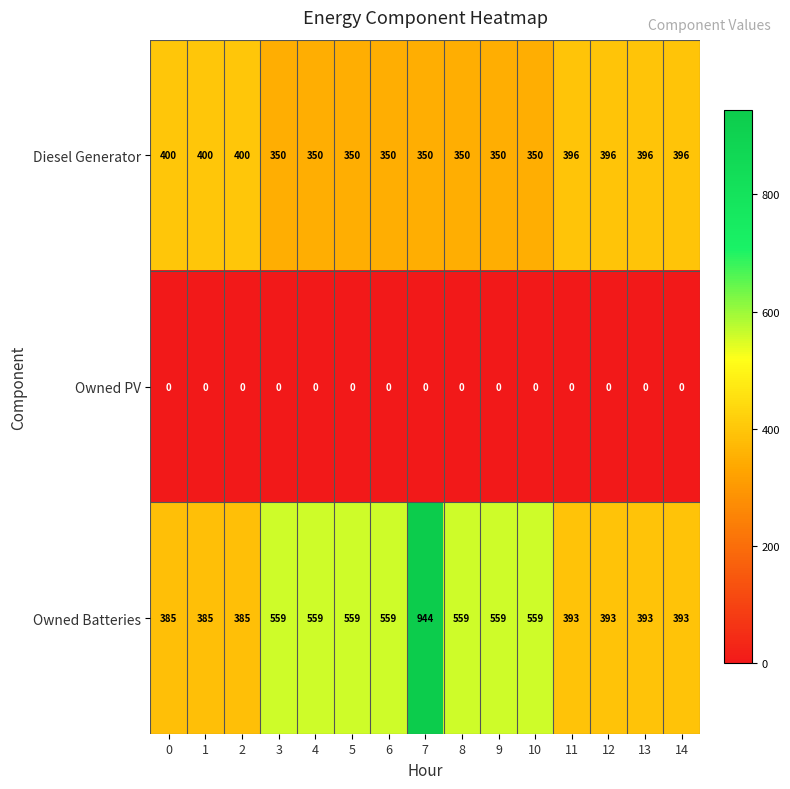

What is the sum of all Diesel Generator values?

5584